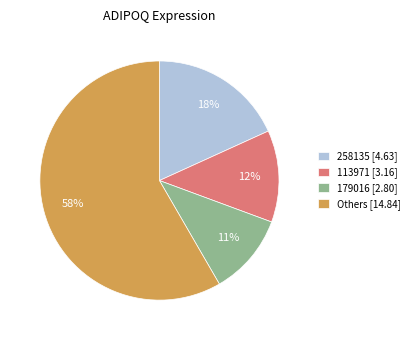

Is the sum of 258135 [4.63] and Others [14.84] greater than half?

Yes